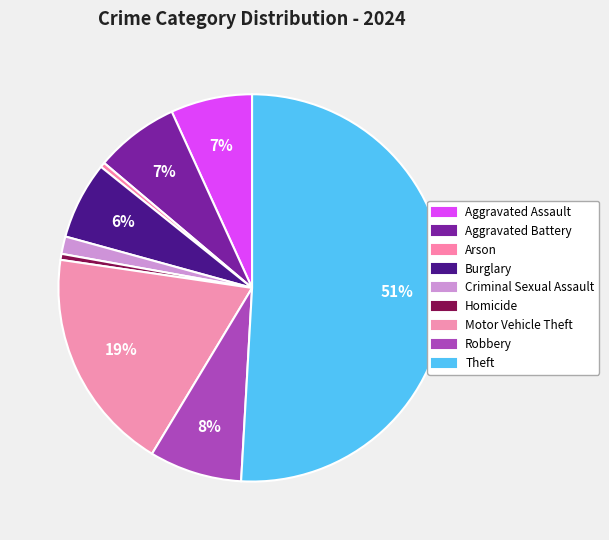

To the nearest percent, what portion does Homicide represent?

1%